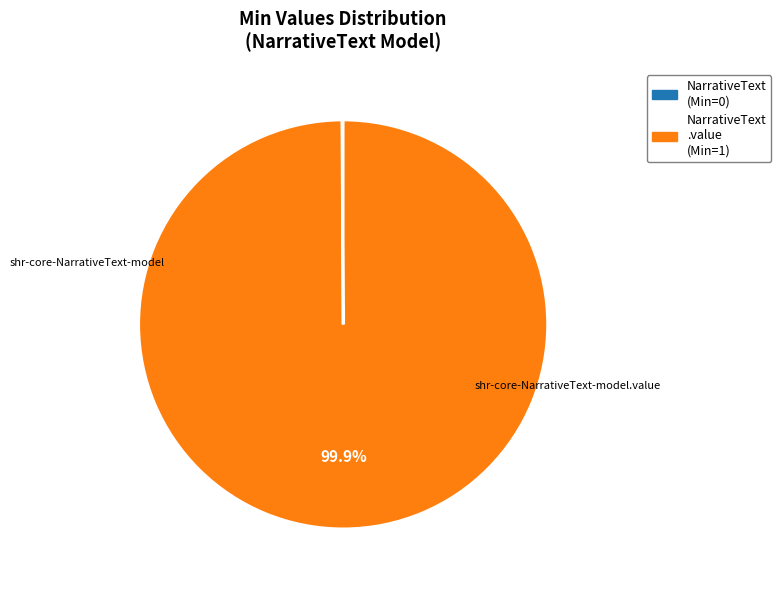

To the nearest percent, what is the difference between the largest and smallest slice percentages?

100%